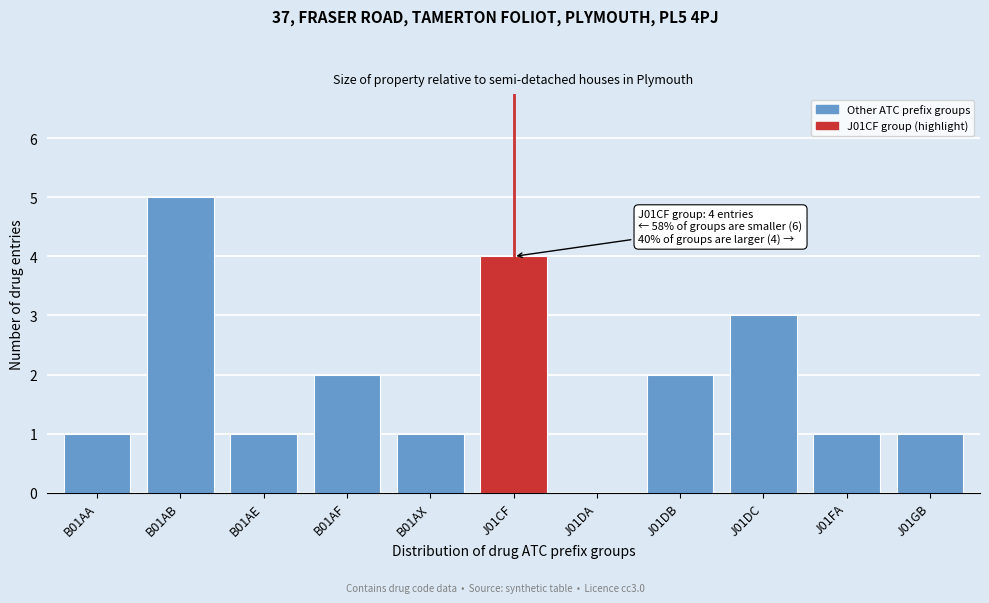

Reading left to right, what are all the values shown in this chart?

B01AA=1	B01AB=5	B01AE=1	B01AF=2	B01AX=1	J01CF=4	J01DA=0	J01DB=2	J01DC=3	J01FA=1	J01GB=1